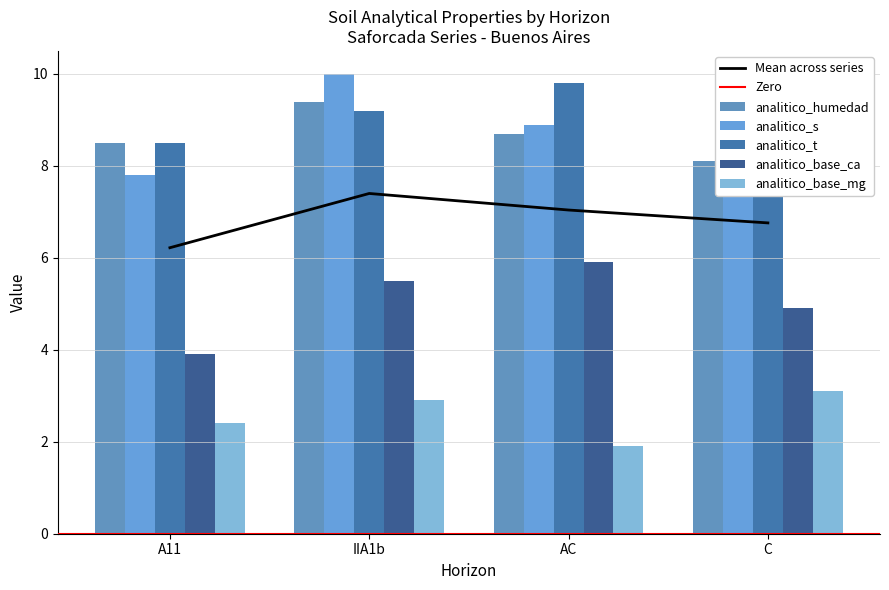

At how many categories does at least one series exceed 2?

4